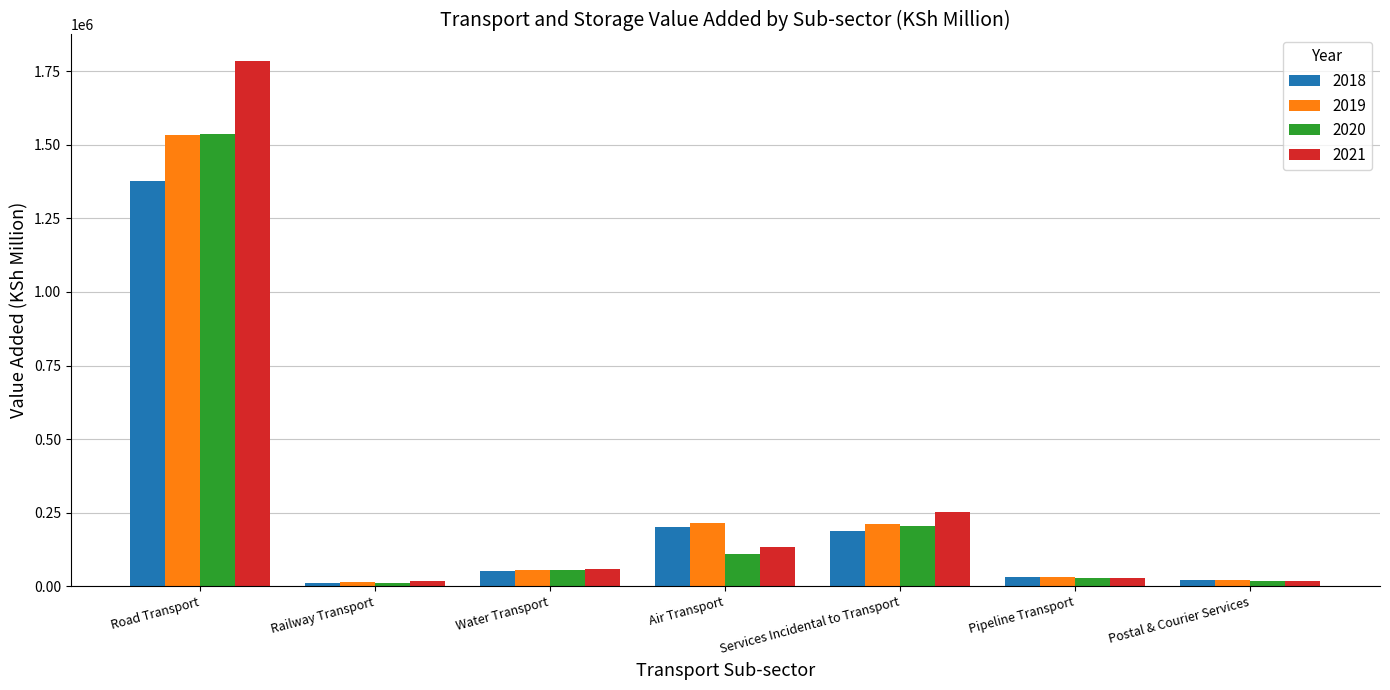

What is the label of the 2nd bar from the left?

Railway Transport